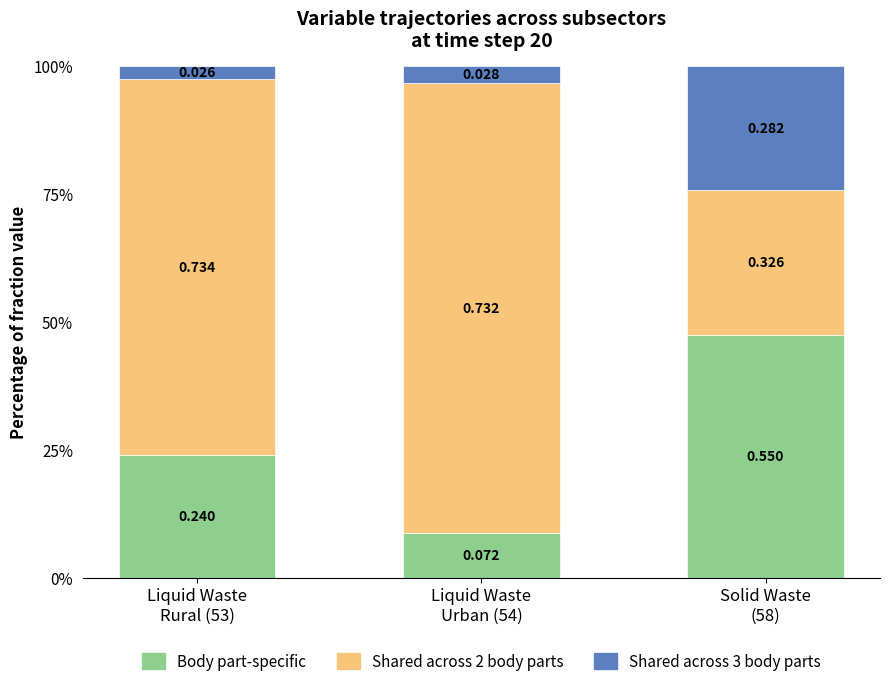

True or false: Body part-specific has a value of 0.1 at Liquid Waste
Rural (53).

False